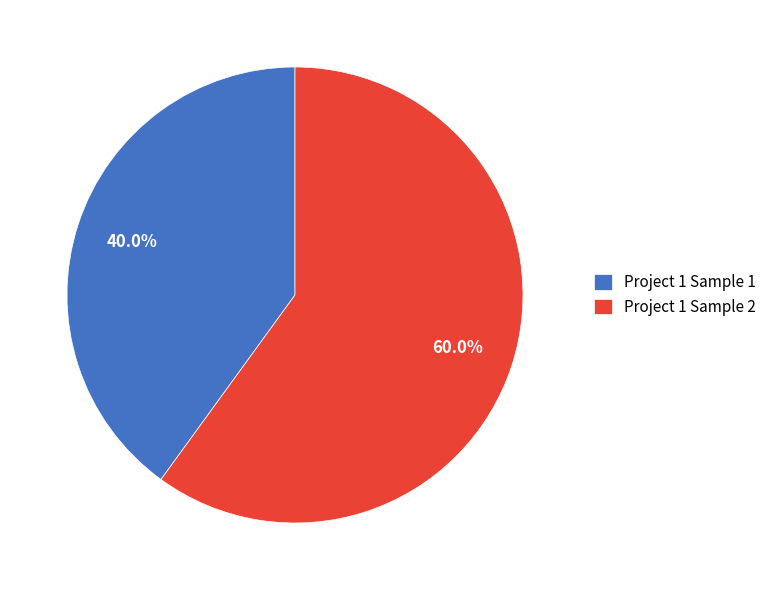

What percentage do Project 1 Sample 2 and Project 1 Sample 1 together represent?

100.0%